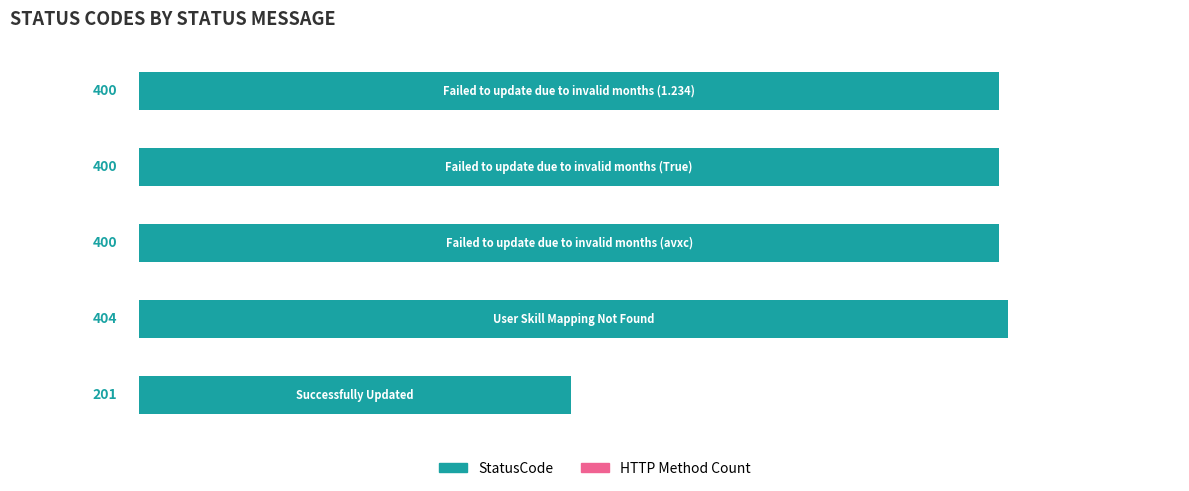

How many bars are there in total?

5